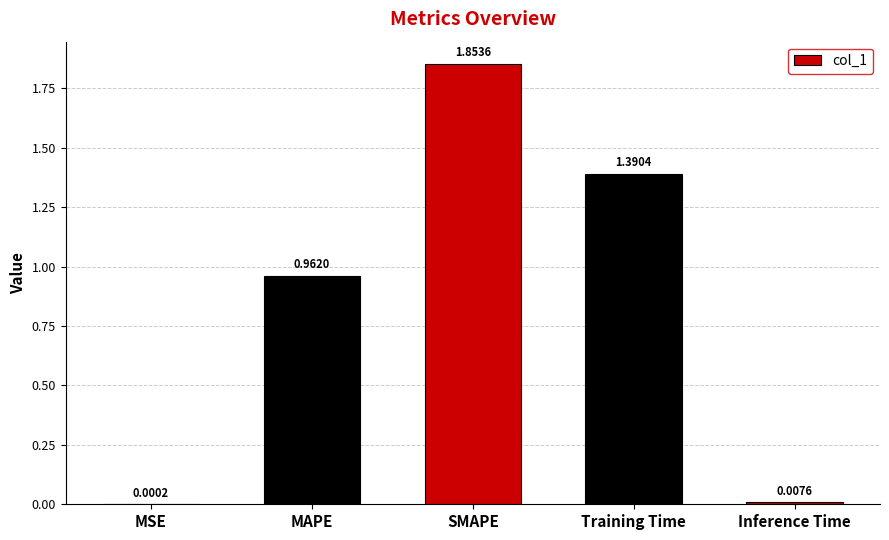

What is the change in value from Training Time to Inference Time?

-1.4